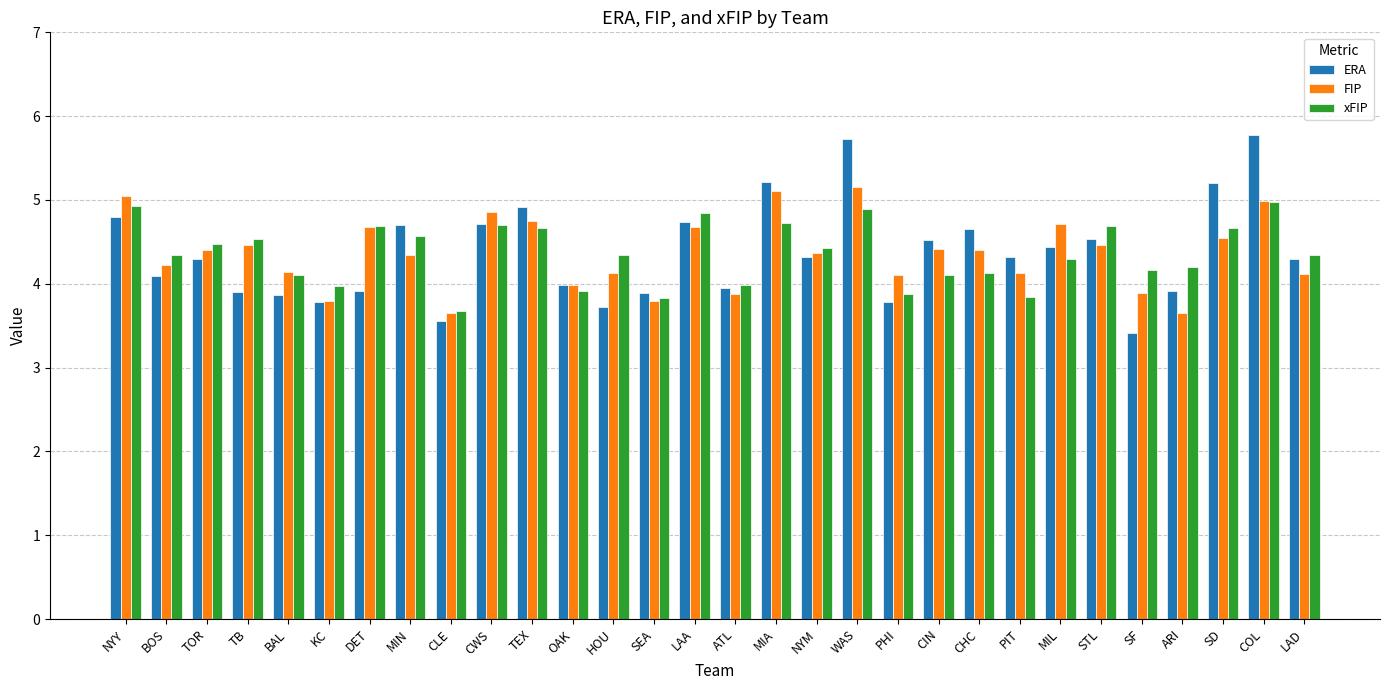

What is the label of the 4th bar from the right?

ARI